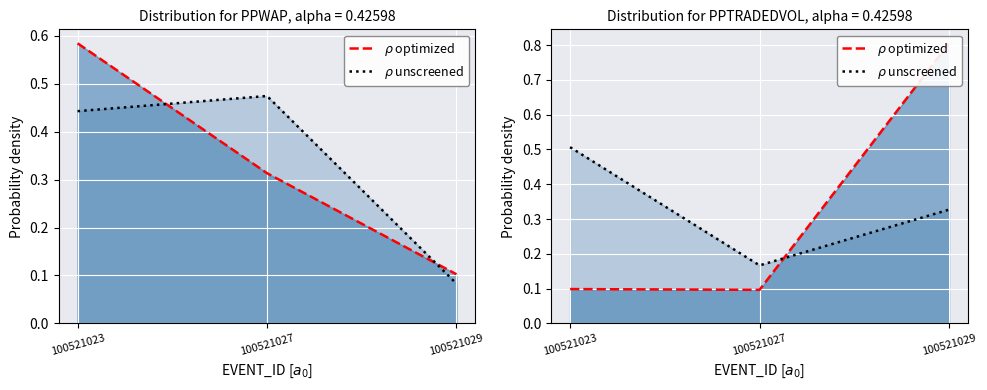

The value of PPTRADEDVOL optimized at 100521023 is 0.1. True or false?

True